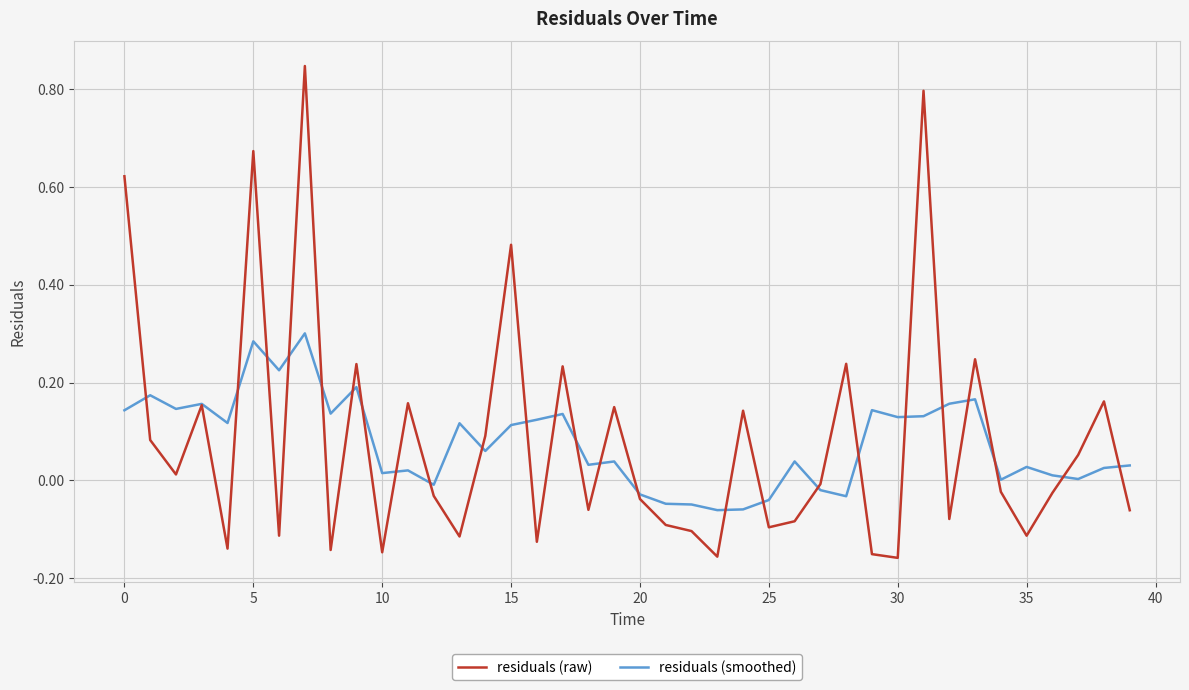

Which series has the largest range (max minus min)?

residuals (raw)